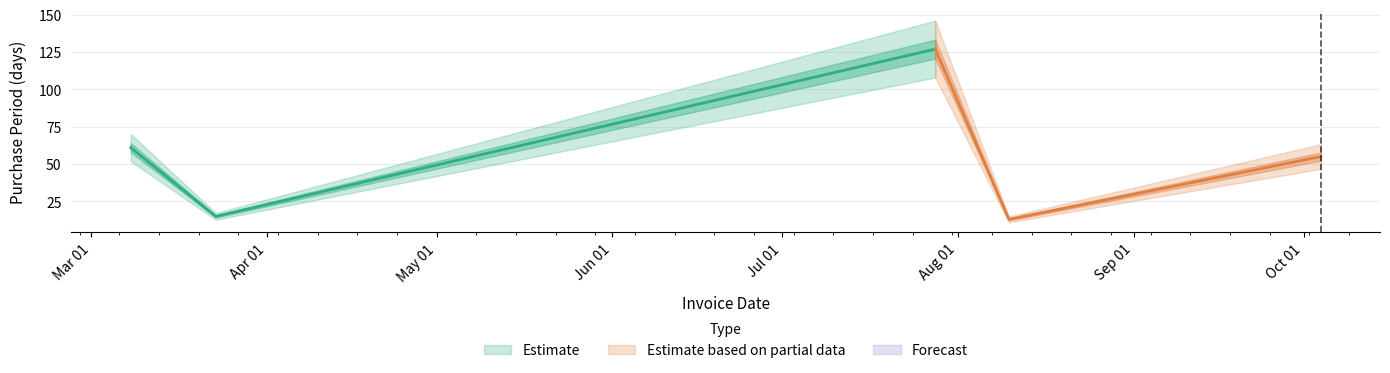

Reading left to right, what are all the values shown in this chart?

2017-03-08=61	2017-03-23=15	2017-07-28=127	2017-08-10=13	2017-10-04=55